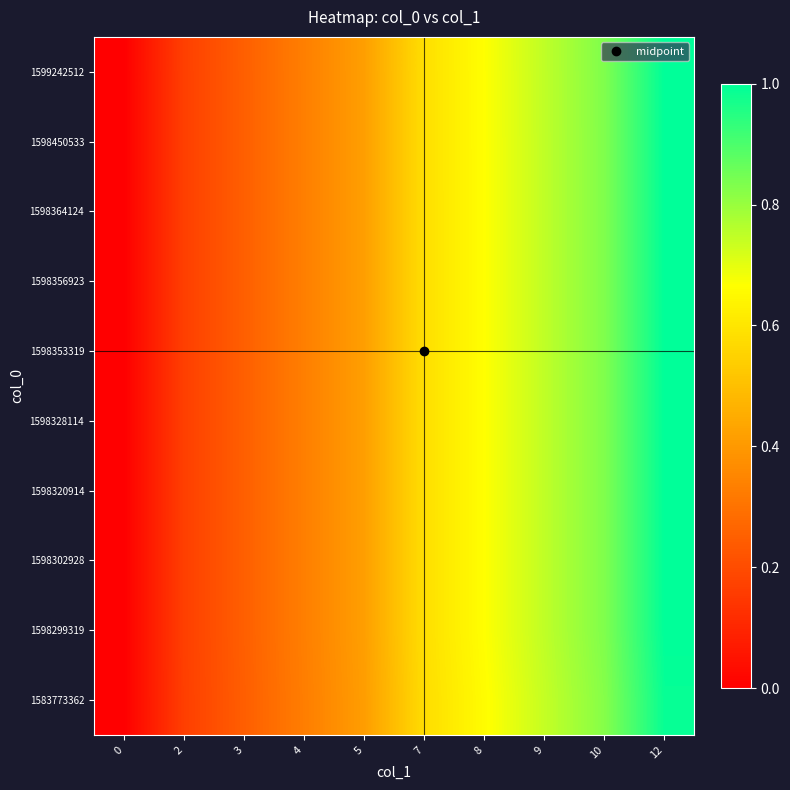

Reading left to right, transcribe all the data shown in this chart.

row_0: 0=0.0	2=0.2	3=0.2	4=0.3	5=0.4	7=0.6	8=0.7	9=0.7	10=0.8	12=1.0
row_1: 0=0.0	2=0.2	3=0.2	4=0.3	5=0.4	7=0.6	8=0.7	9=0.7	10=0.8	12=1.0
row_2: 0=0.0	2=0.2	3=0.2	4=0.3	5=0.4	7=0.6	8=0.7	9=0.7	10=0.8	12=1.0
row_3: 0=0.0	2=0.2	3=0.2	4=0.3	5=0.4	7=0.6	8=0.7	9=0.7	10=0.8	12=1.0
row_4: 0=0.0	2=0.2	3=0.2	4=0.3	5=0.4	7=0.6	8=0.7	9=0.7	10=0.8	12=1.0
row_5: 0=0.0	2=0.2	3=0.2	4=0.3	5=0.4	7=0.6	8=0.7	9=0.7	10=0.8	12=1.0
row_6: 0=0.0	2=0.2	3=0.2	4=0.3	5=0.4	7=0.6	8=0.7	9=0.7	10=0.8	12=1.0
row_7: 0=0.0	2=0.2	3=0.2	4=0.3	5=0.4	7=0.6	8=0.7	9=0.7	10=0.8	12=1.0
row_8: 0=0.0	2=0.2	3=0.2	4=0.3	5=0.4	7=0.6	8=0.7	9=0.7	10=0.8	12=1.0
row_9: 0=0.0	2=0.2	3=0.2	4=0.3	5=0.4	7=0.6	8=0.7	9=0.8	10=0.8	12=1.0